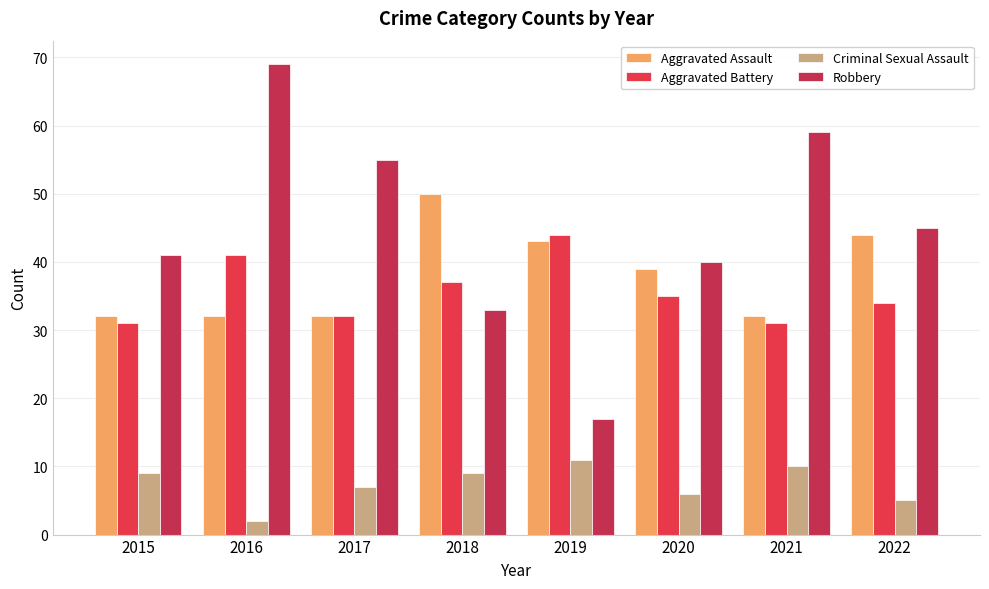

Between 2017 and 2021, which is larger?

2017